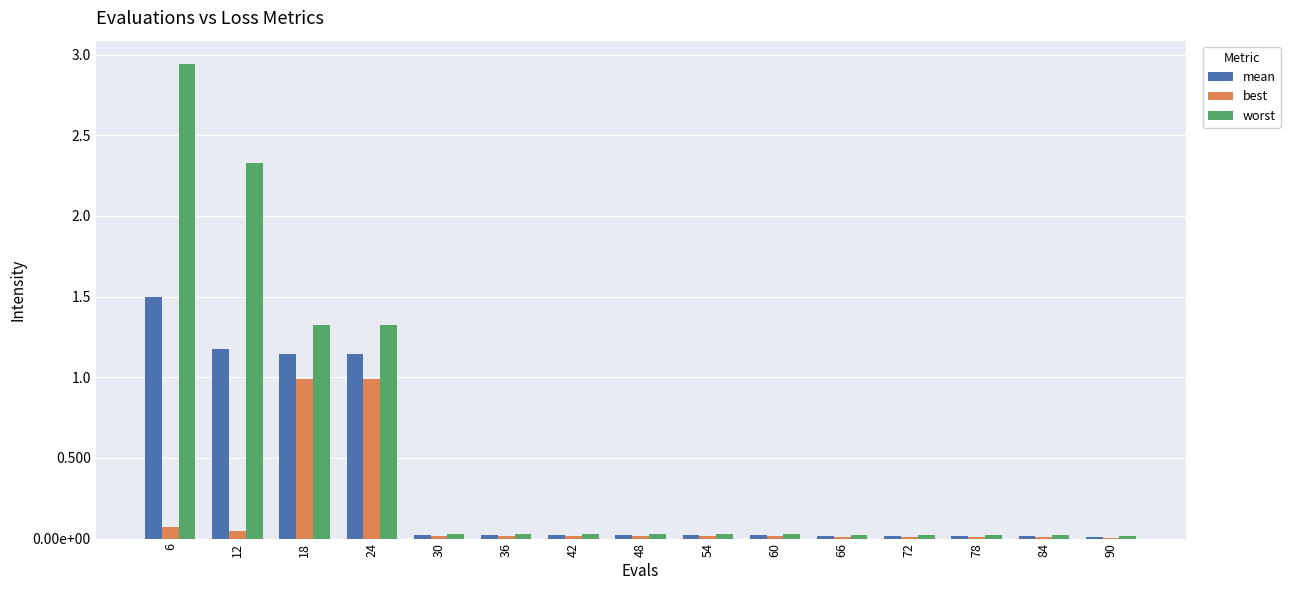

Is it true that mean equals 0.0 at 66?

False